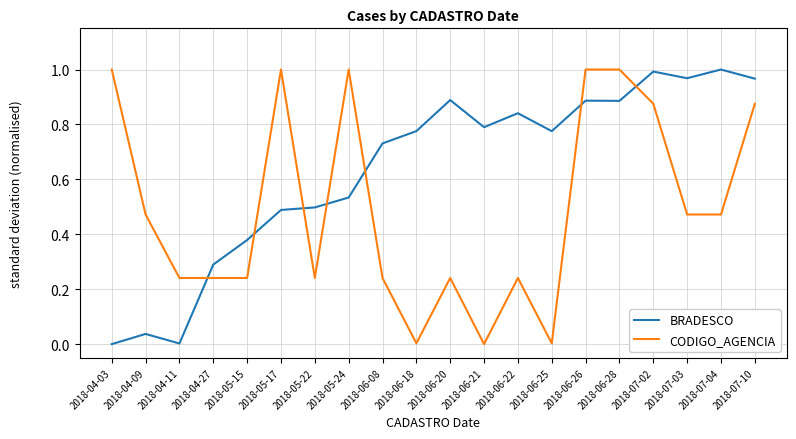

How many lines are shown in the chart?

2